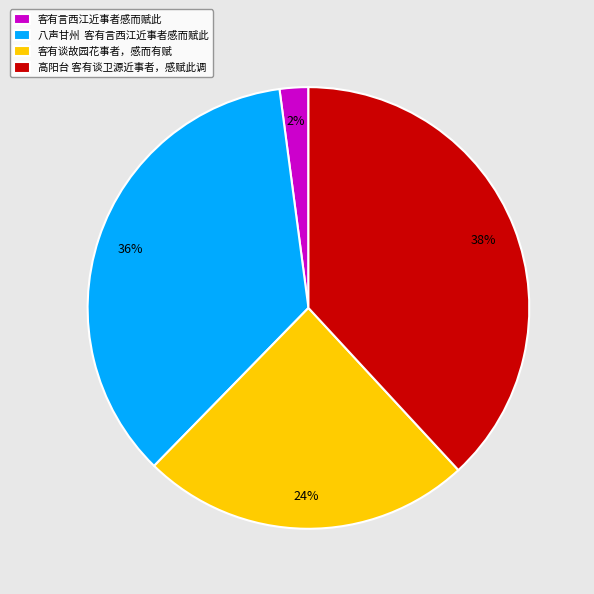

To the nearest percent, what percentage of the pie is 客有言西江近事者感而赋此?

2%